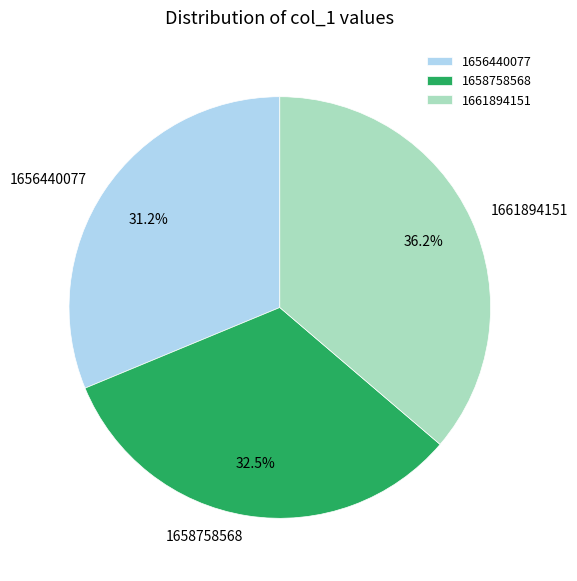

Combined, do 1661894151 and 1656440077 account for over 50%?

Yes